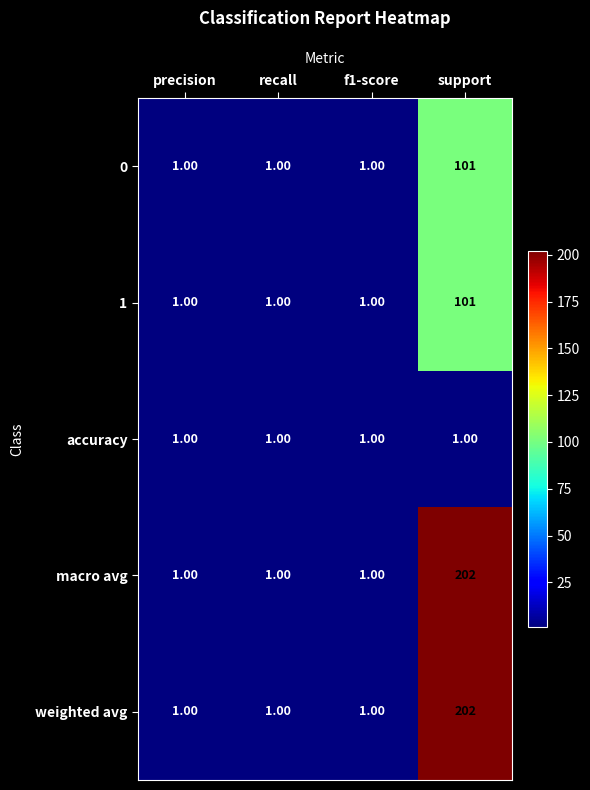

At which category is the sum across all series the highest?

support